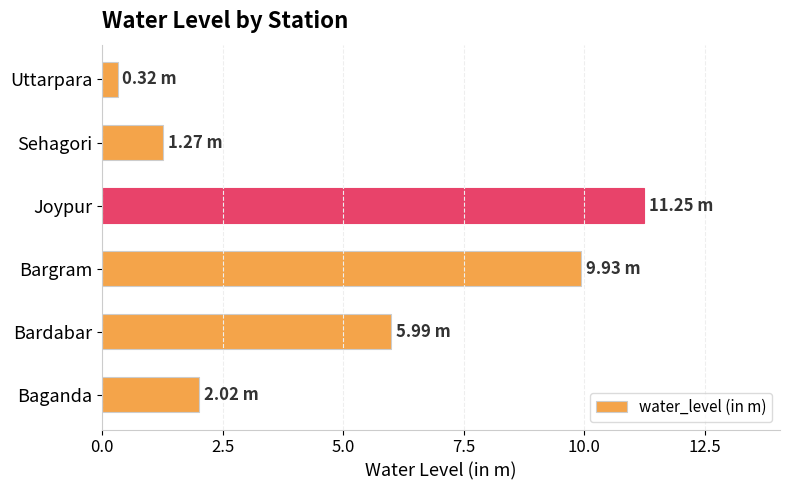

Where is the data nearest to the value 5?

Bardabar